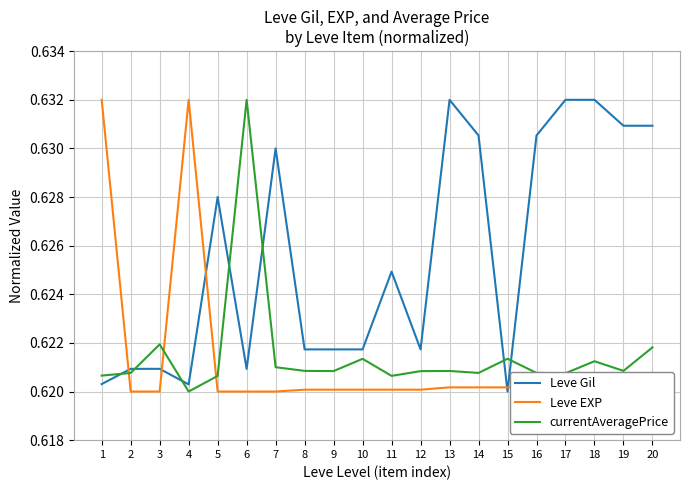

At which label is currentAveragePrice closest to 0?

4